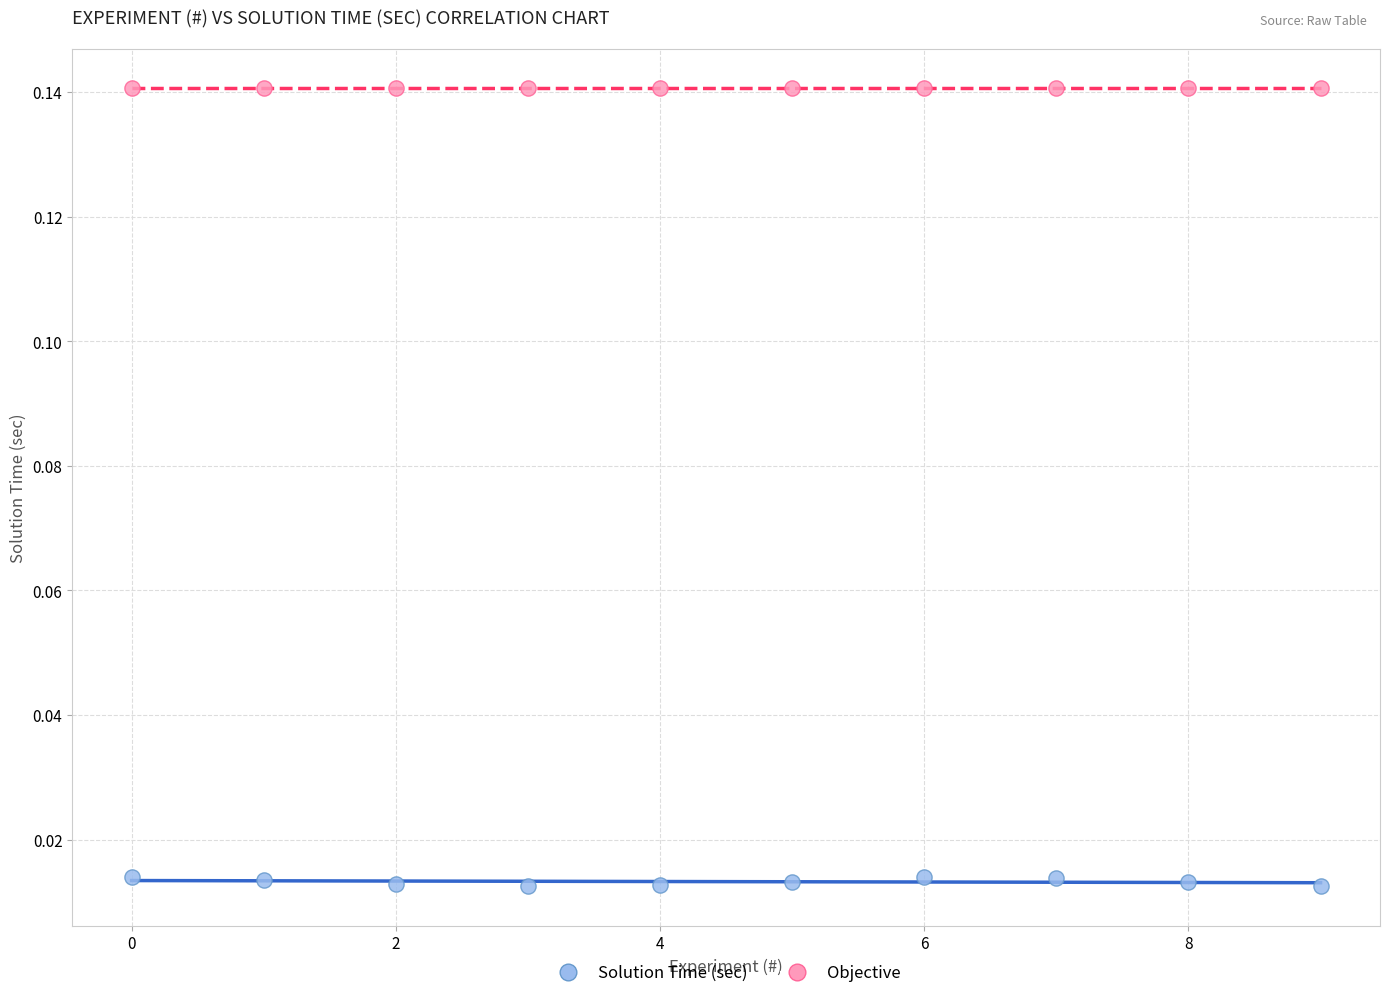

What are all the series names shown in the legend?

Solution Time (sec), Objective